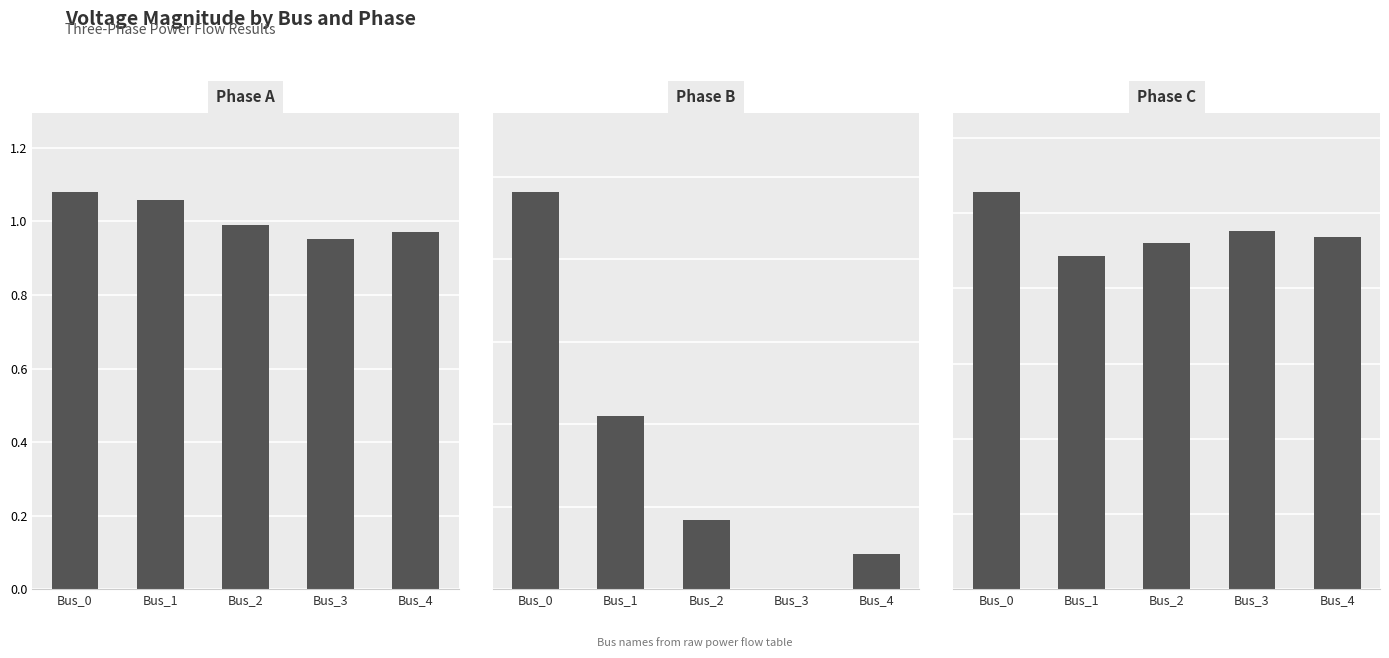

What is the difference between the maximum and minimum values in the Phase A (pf_vm_a_pu) series?

0.1